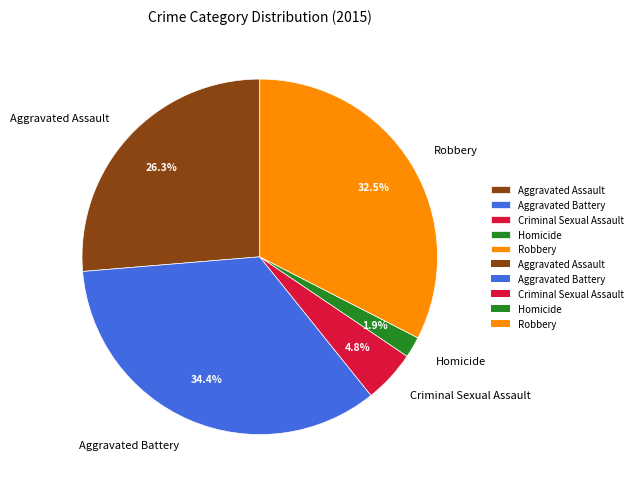

Which has a higher value, Aggravated Battery or Robbery?

Aggravated Battery